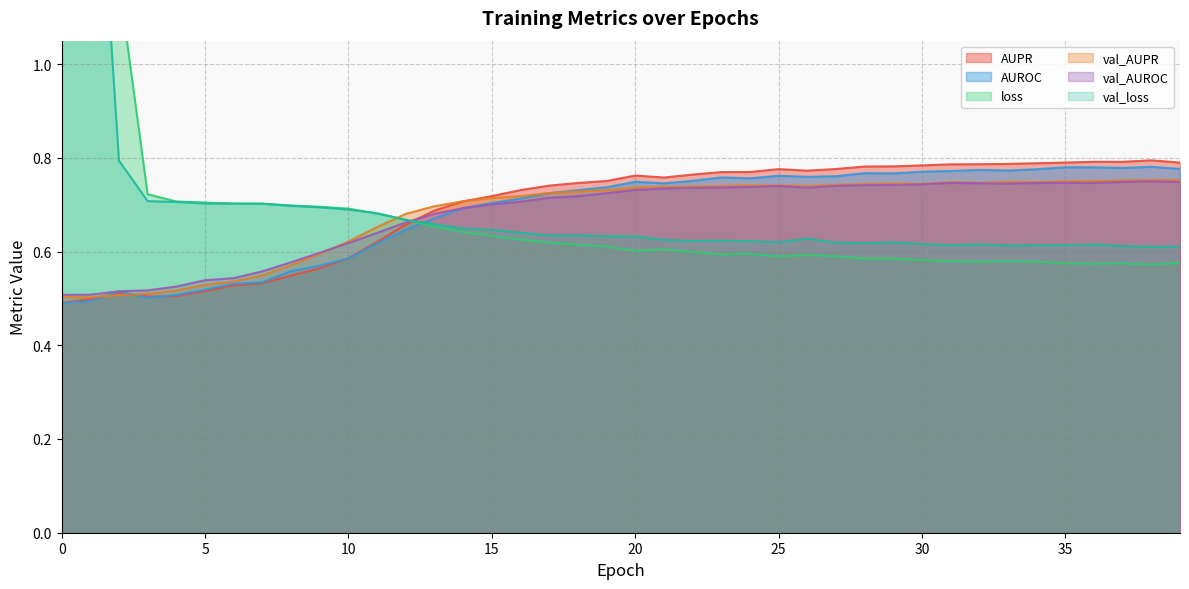

Which series changed the most between 27 and 34?

AUROC